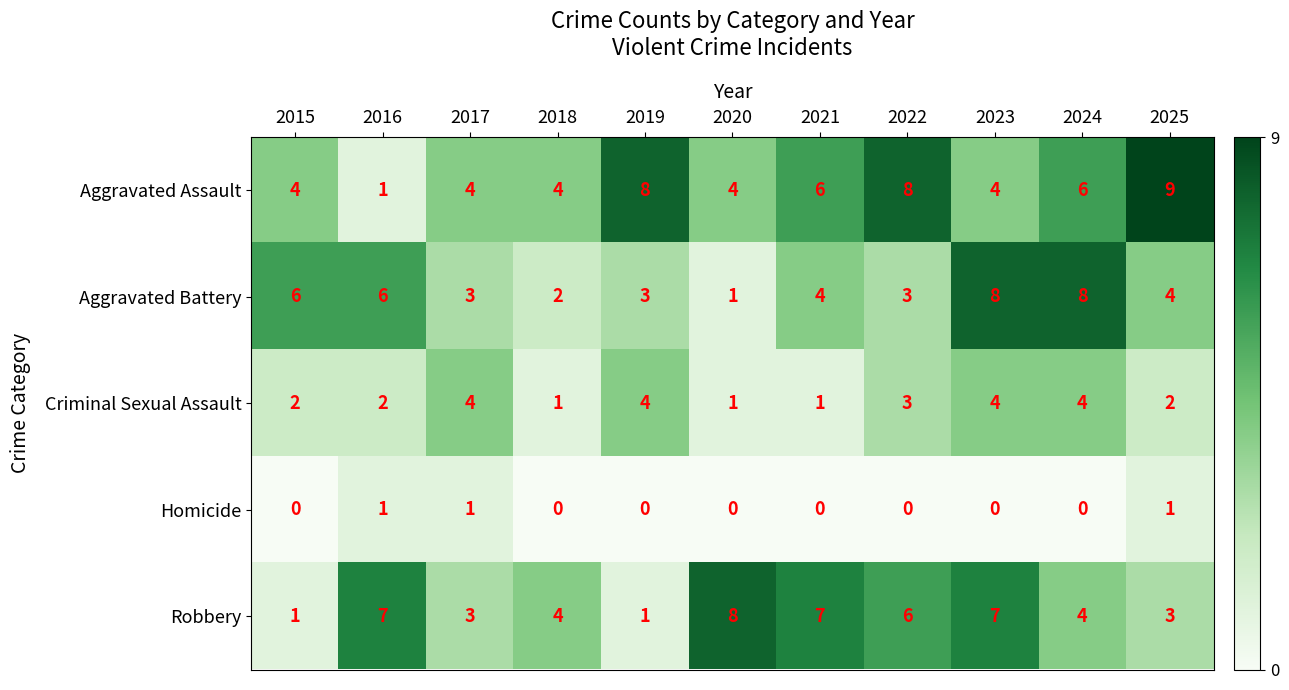

How many data points does each series have?

11